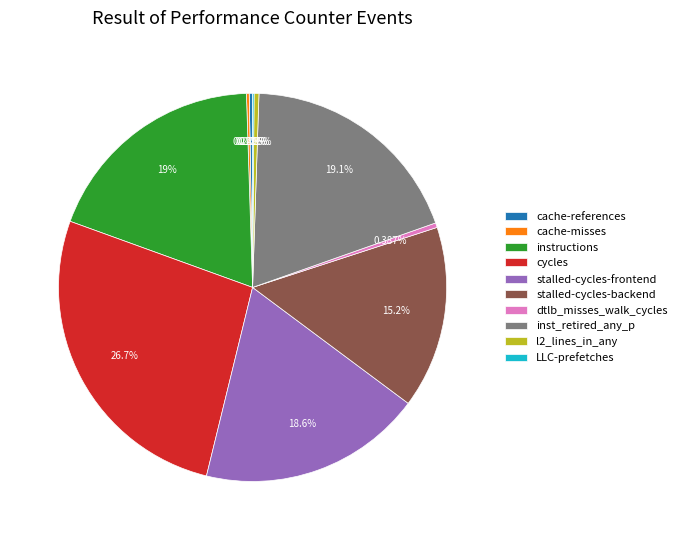

What is the largest slice in the pie chart?

cycles